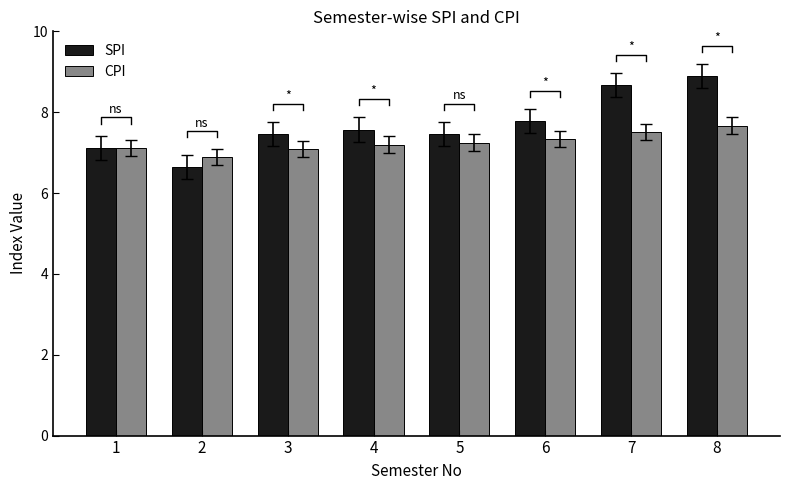

What is the minimum value for CPI?

6.9